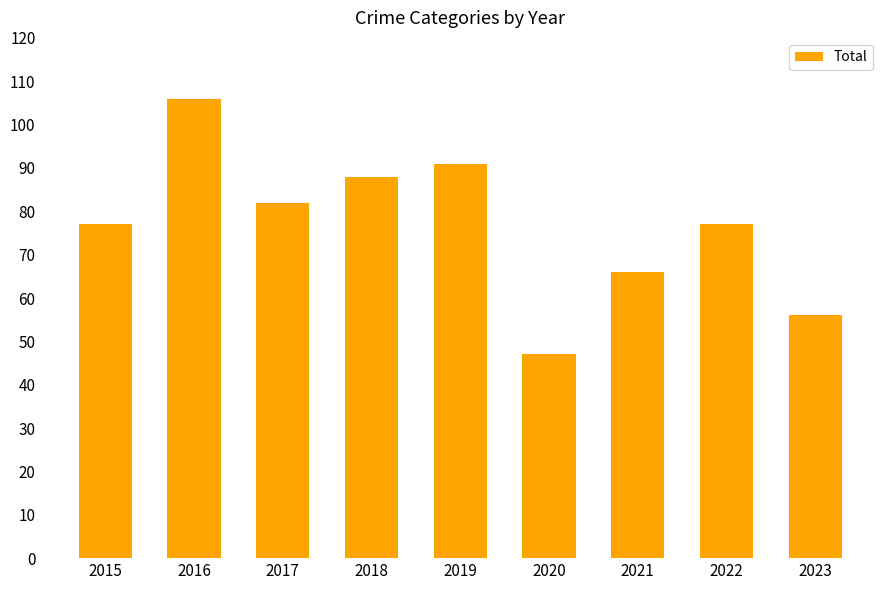

What is the difference between the maximum and second lowest values?

50